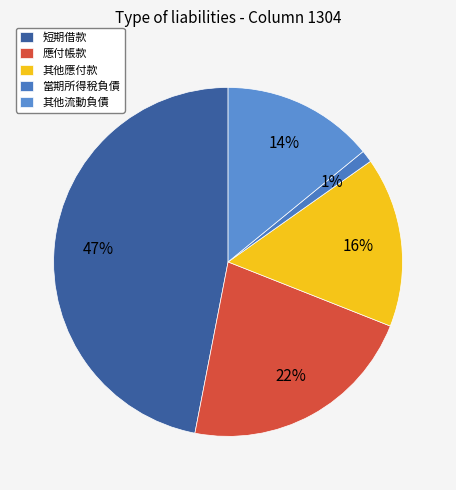

To the nearest percent, what portion does 當期所得稅負債 represent?

1%